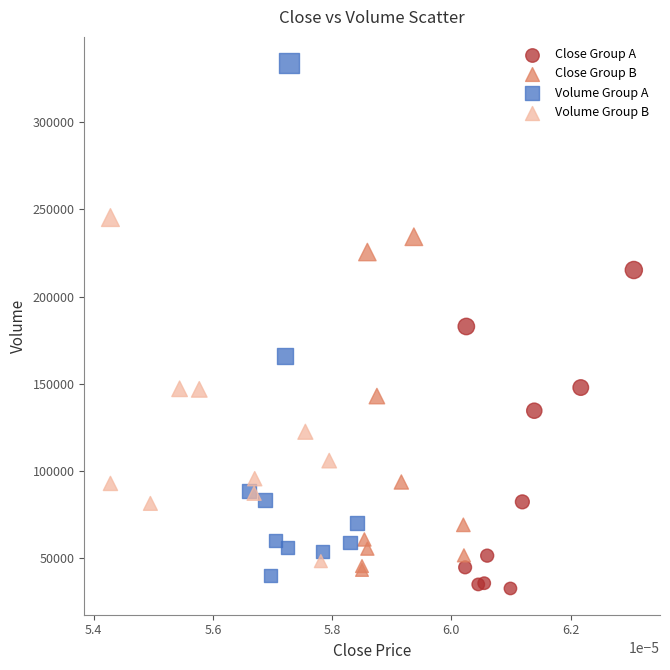

Which series has the widest spread of Y values?

Volume Group A